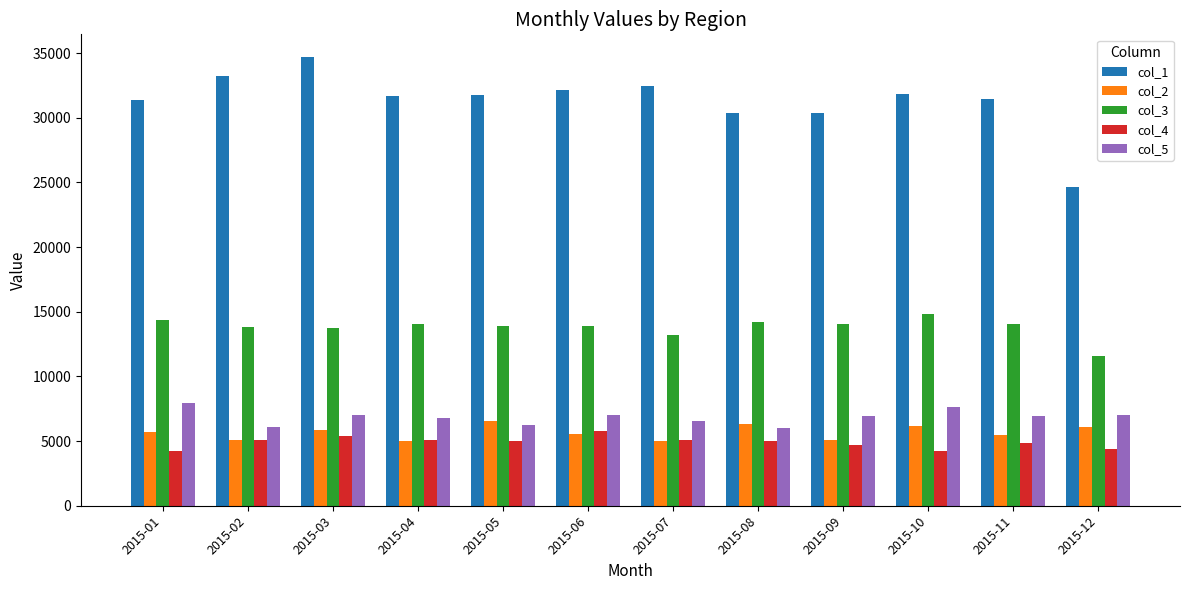

What is the sum of all col_5 values?

82117.0